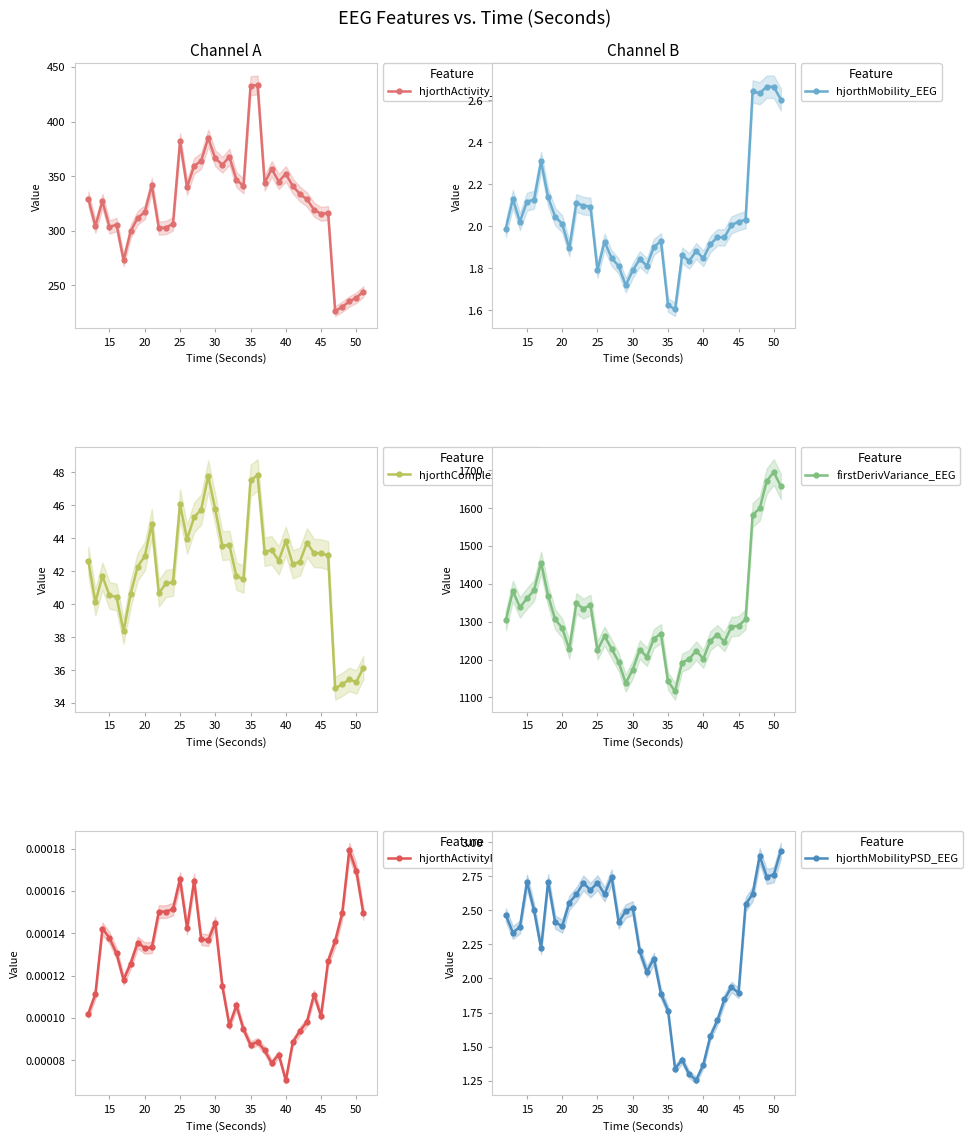

How many interior local valleys does the hjorthComplexity_EEG series have?

11